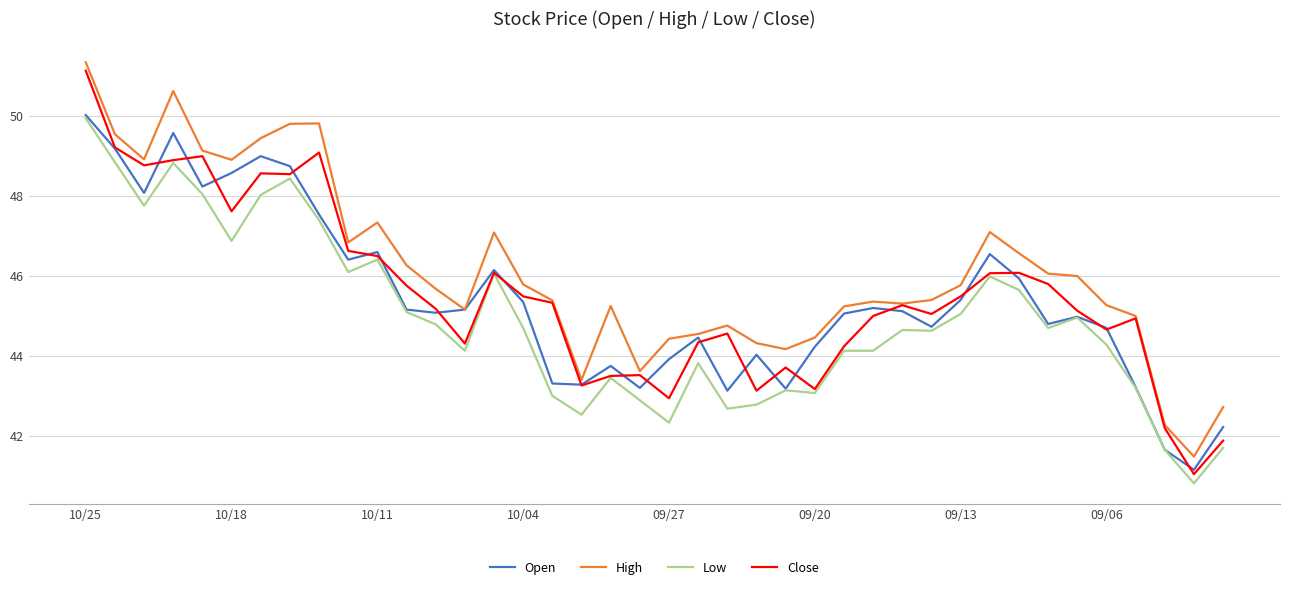

Which series has the largest total across all categories?

High